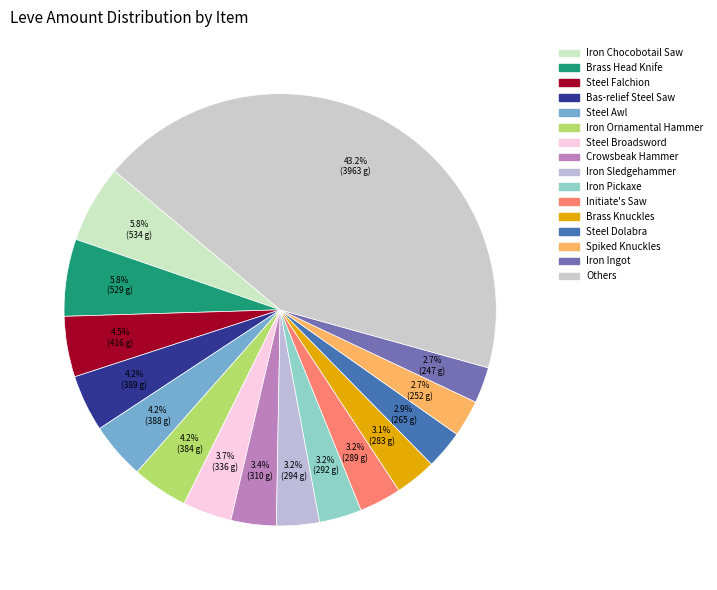

Count the number of slices in the pie.

16